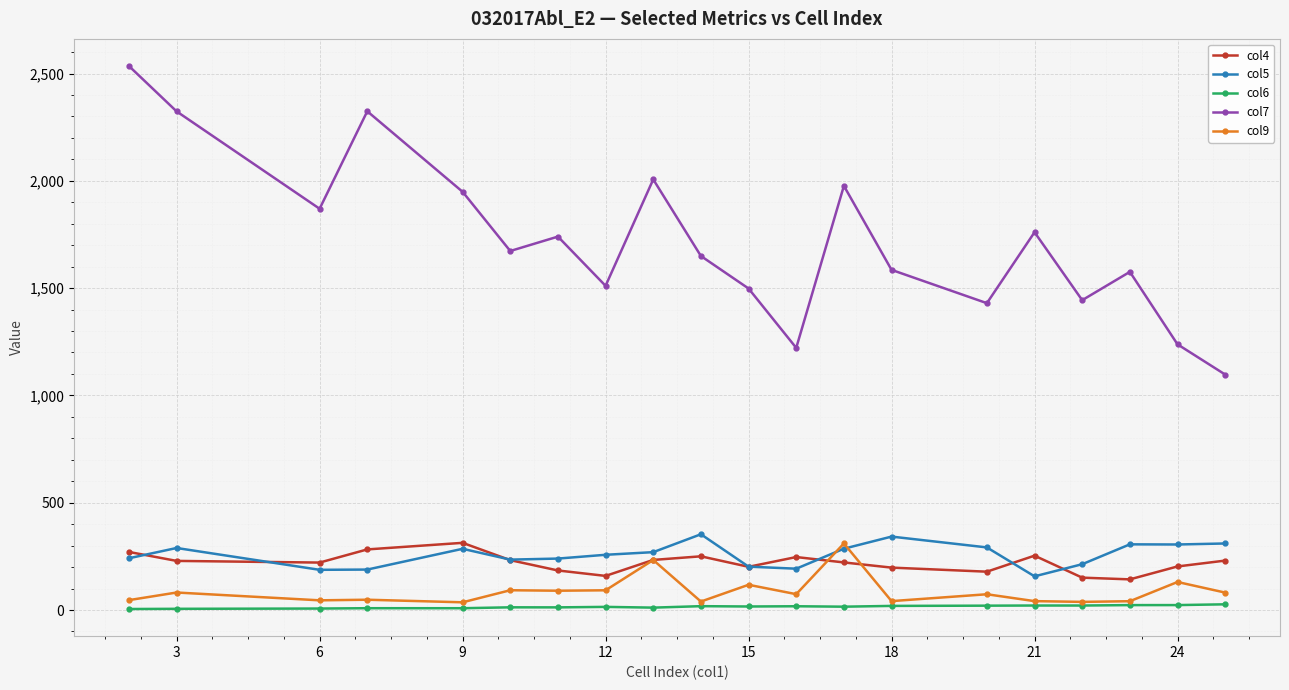

True or false: col6 has more than 0 points higher than both neighbors.

True